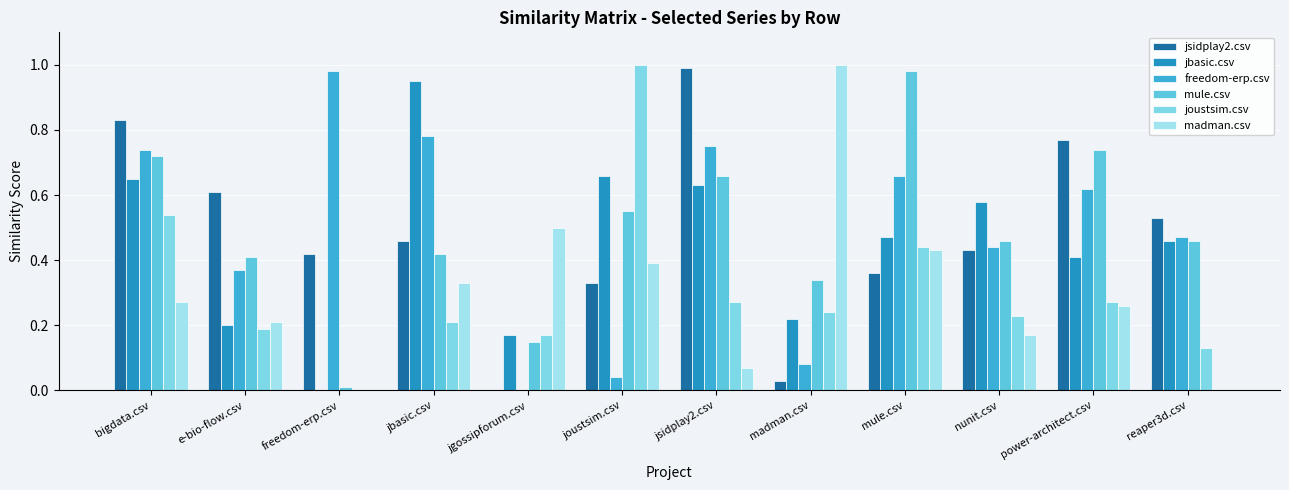

How many values in freedom-erp.csv are above zero?

11